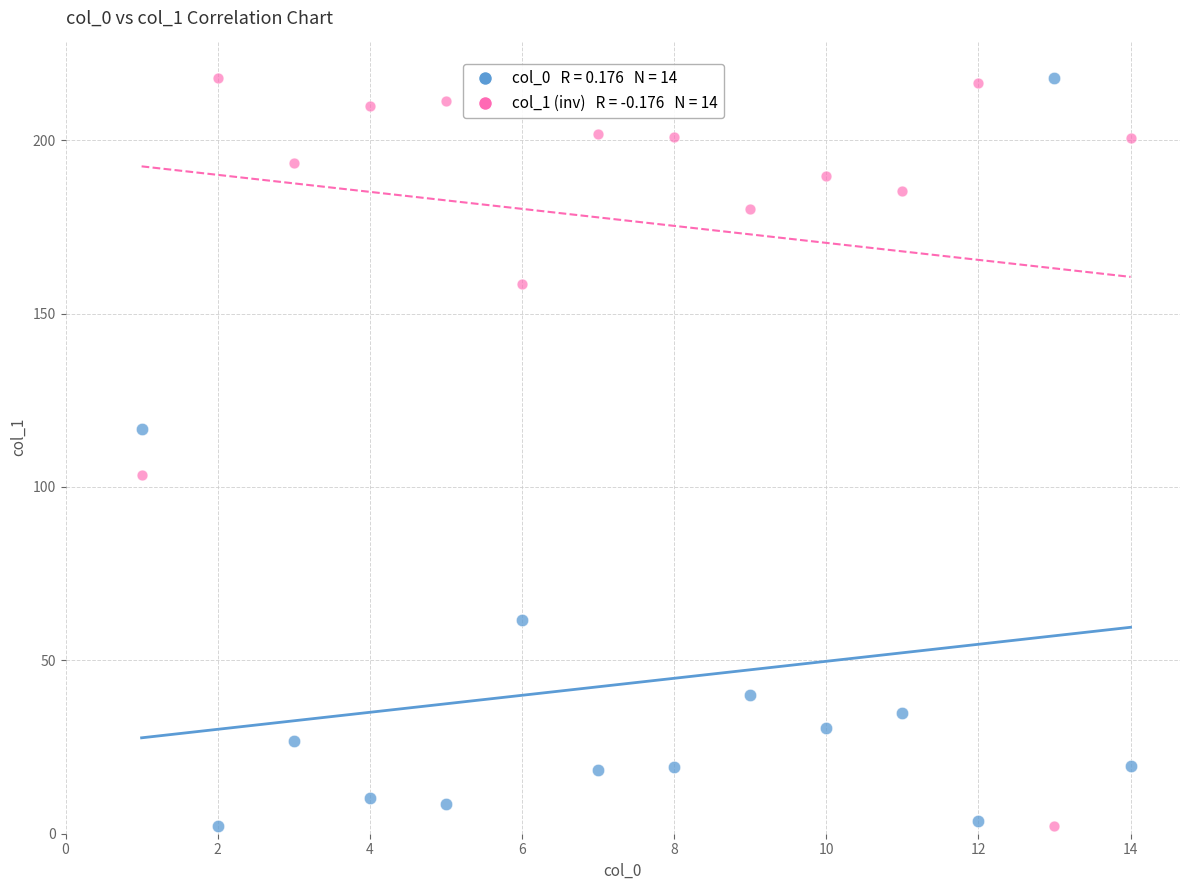

Across all data points, what is the range of X values (max minus min)?

13.0